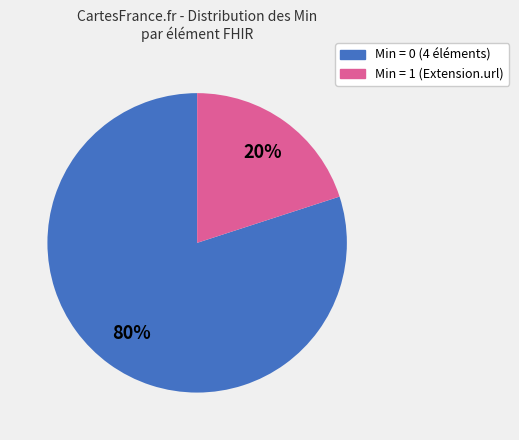

Does any single category account for the majority?

Yes